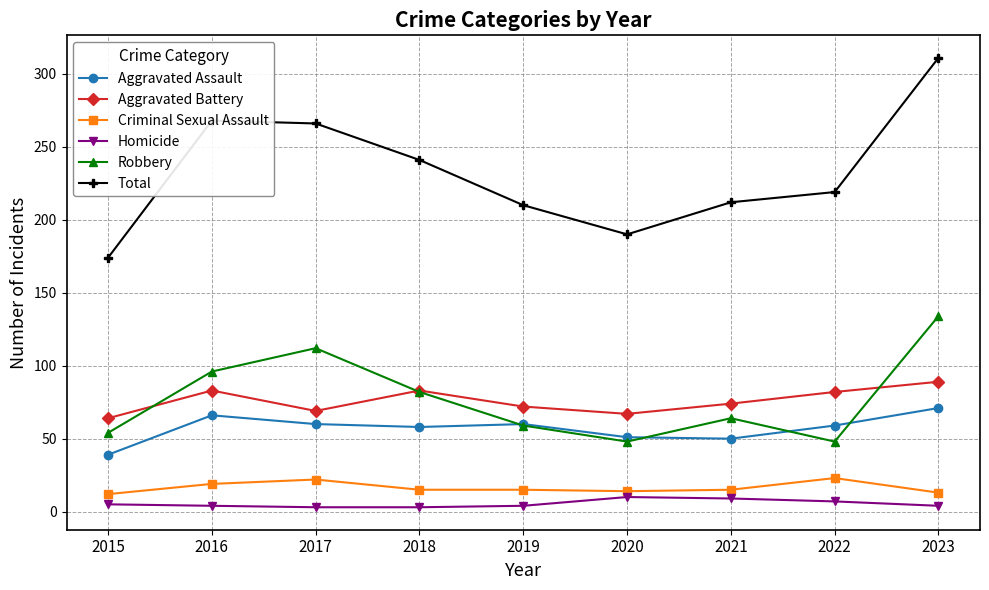

Where is the first local minimum for Total?

2020